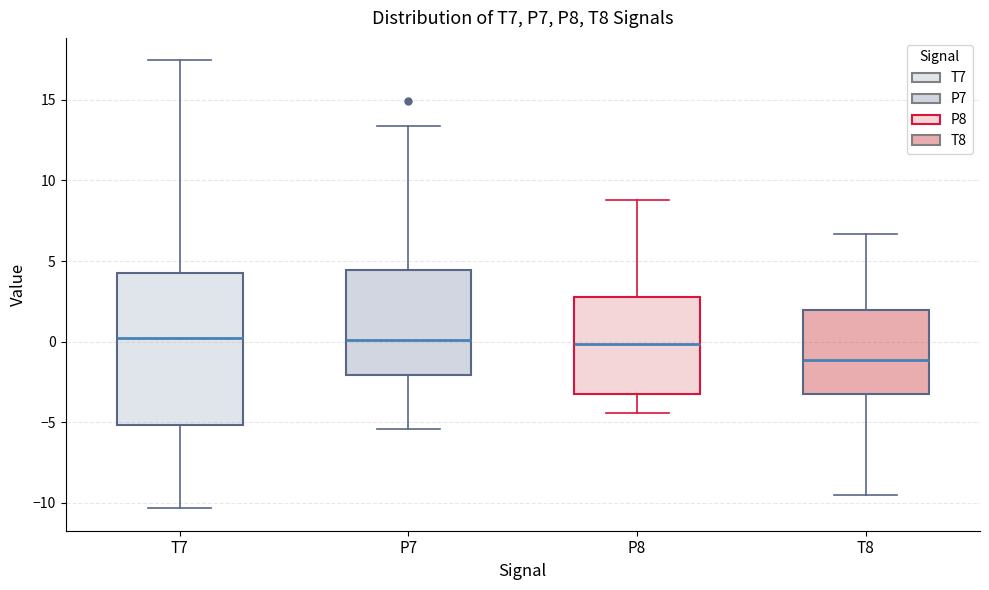

Which box has the lowest median line?

T8